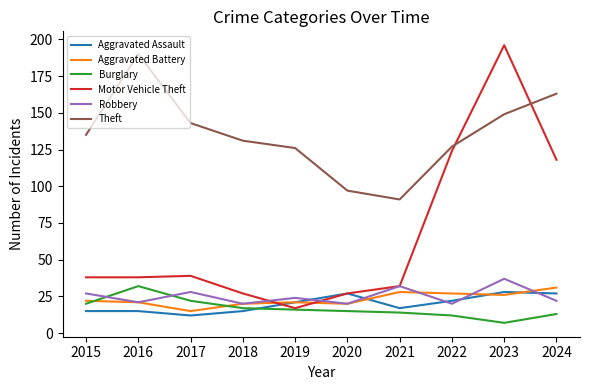

What is the minimum value shown in the chart?

7